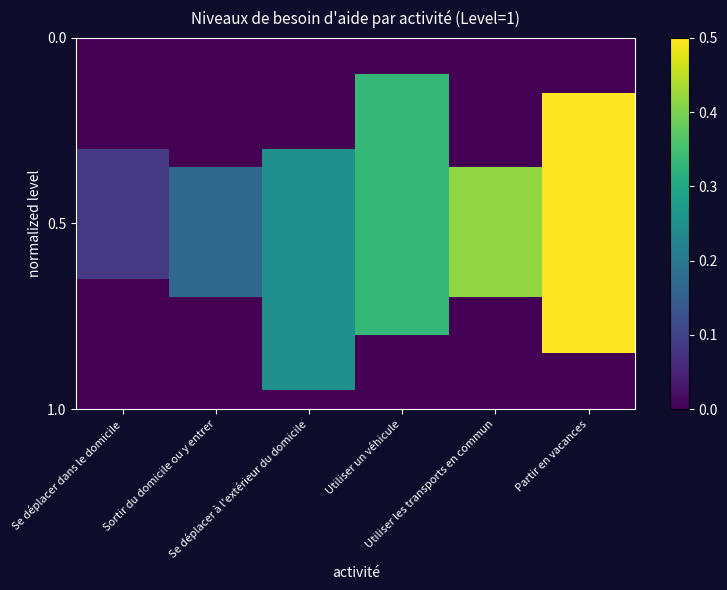

How many distinct data groups are displayed?

20